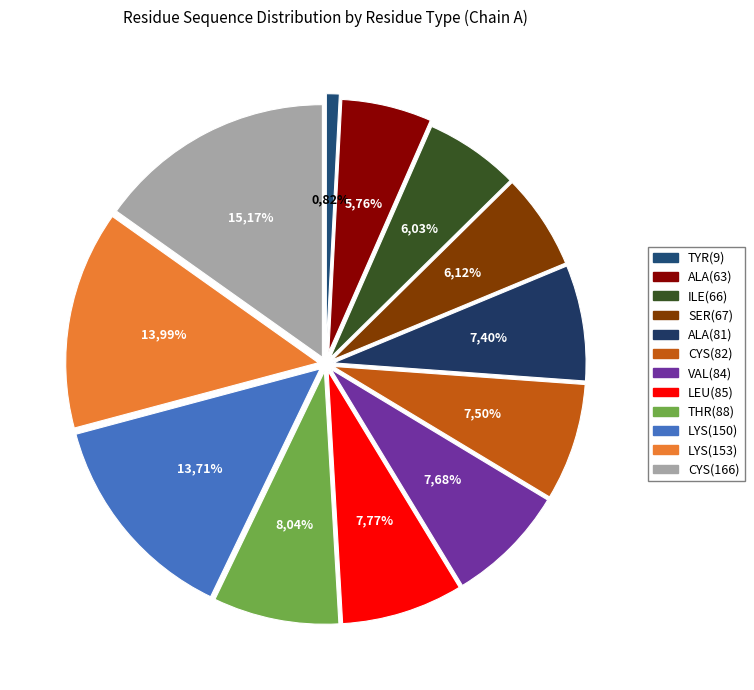

Which slice is the largest?

CYS(166)